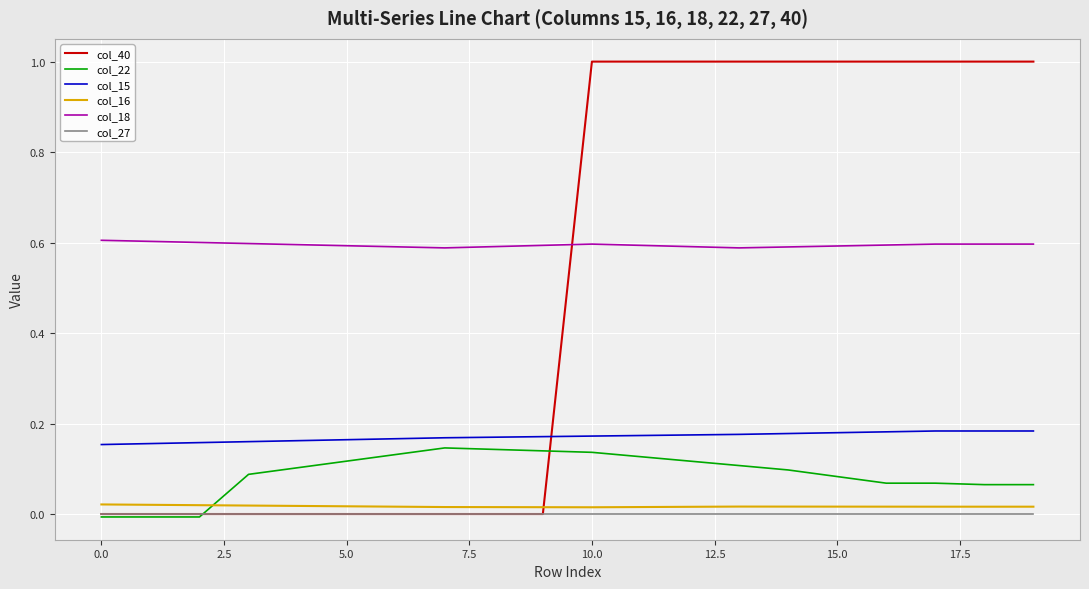

What is the greatest value displayed?

1.0